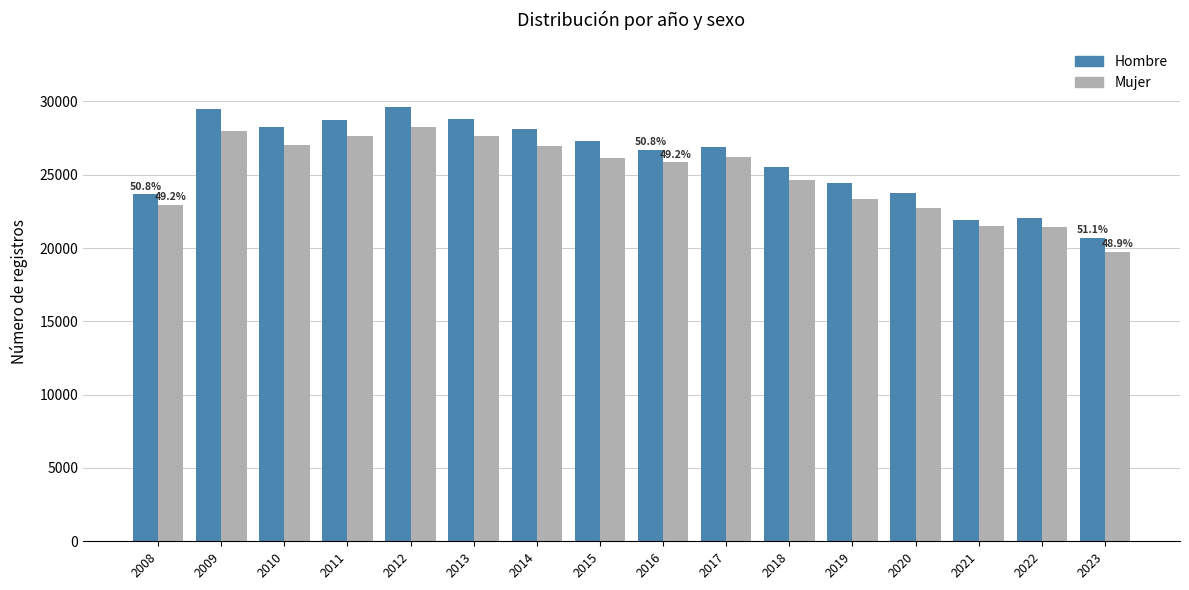

What is the greatest value displayed?

29595